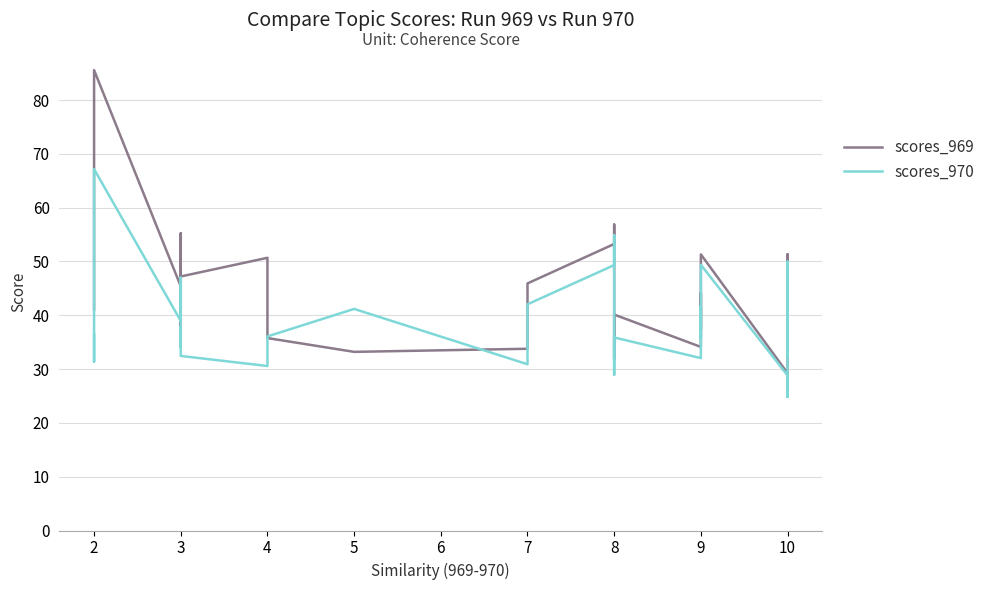

What are all the series names shown in the legend?

scores_969, scores_970